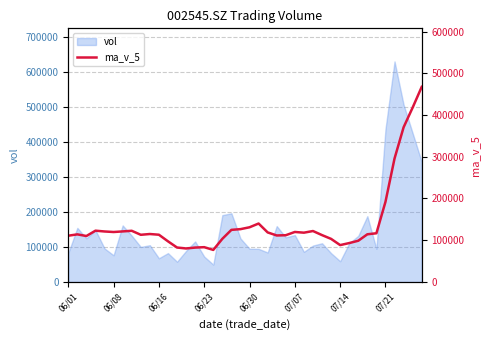

What is the value of the 25th point from the left?

112025.7